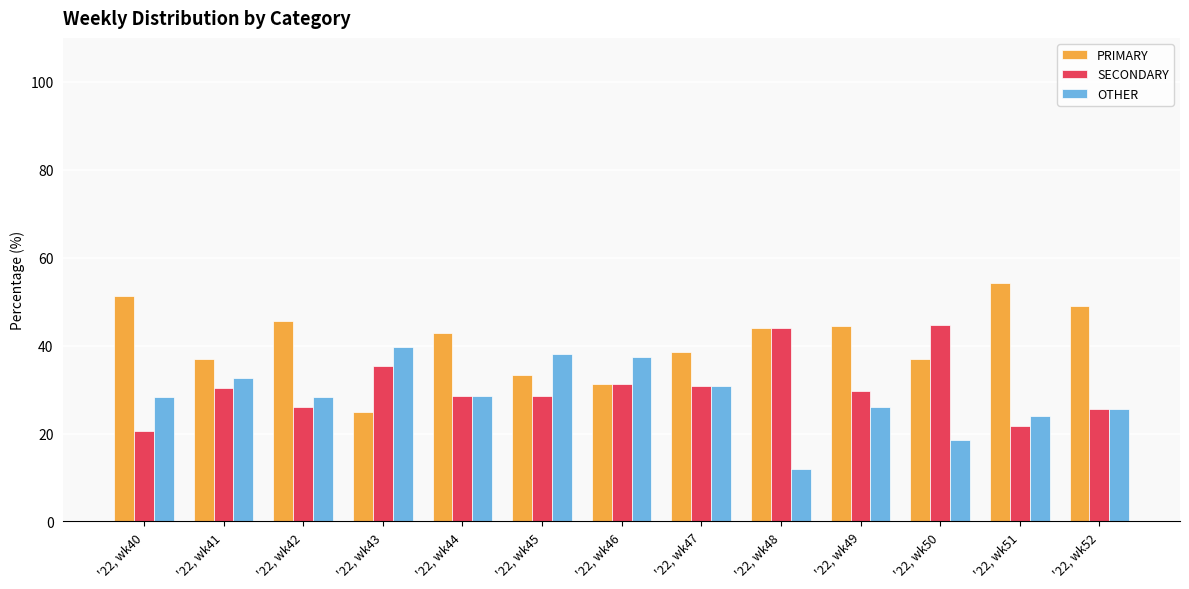

Which series has the widest spread of values?

PRIMARY